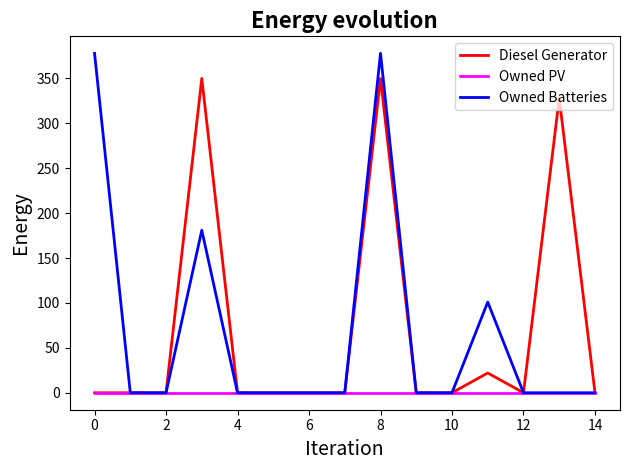

Which series has the widest spread of values?

Owned Batteries